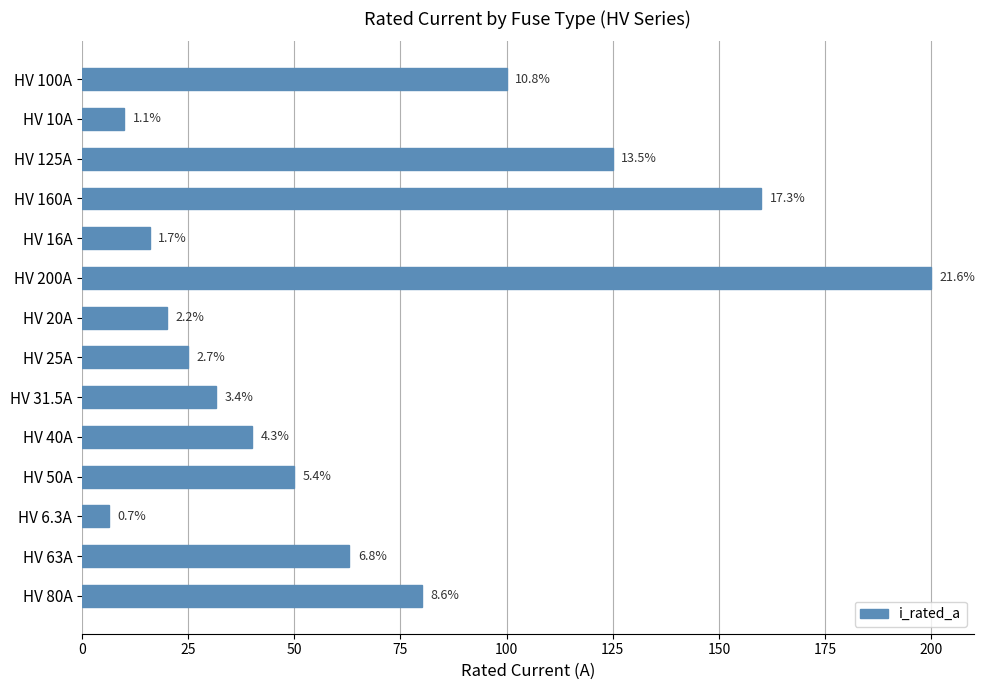

How many bars are there in total?

14